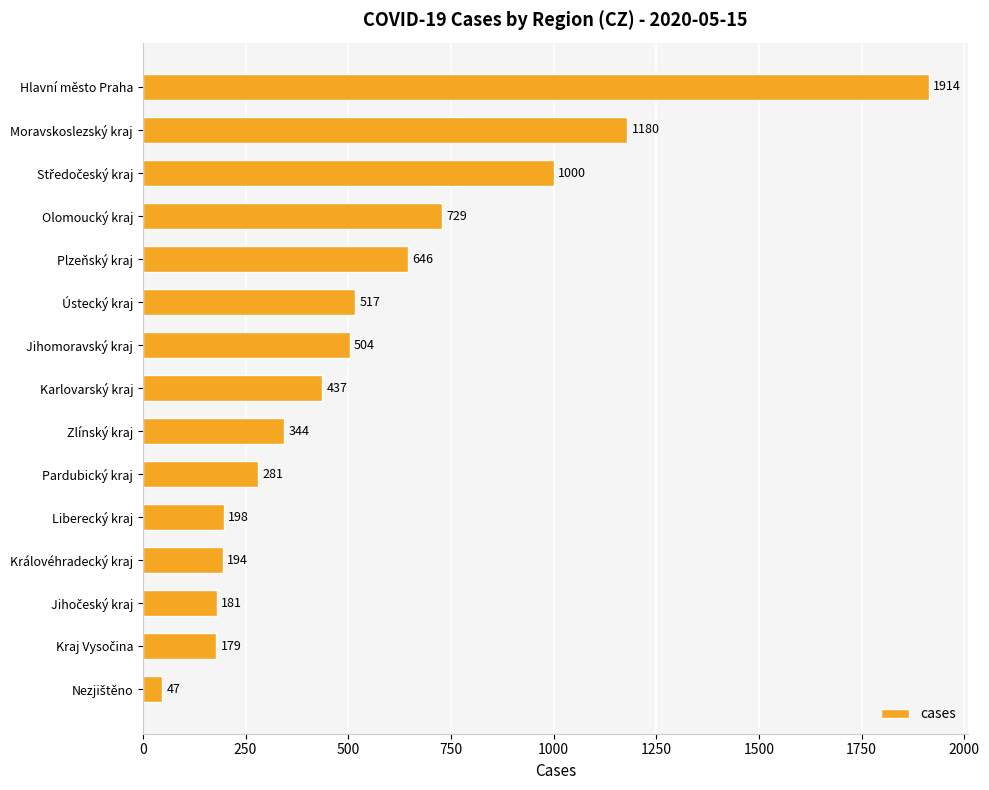

The chart shows a value of 165 at Jihomoravský kraj. True or false?

False